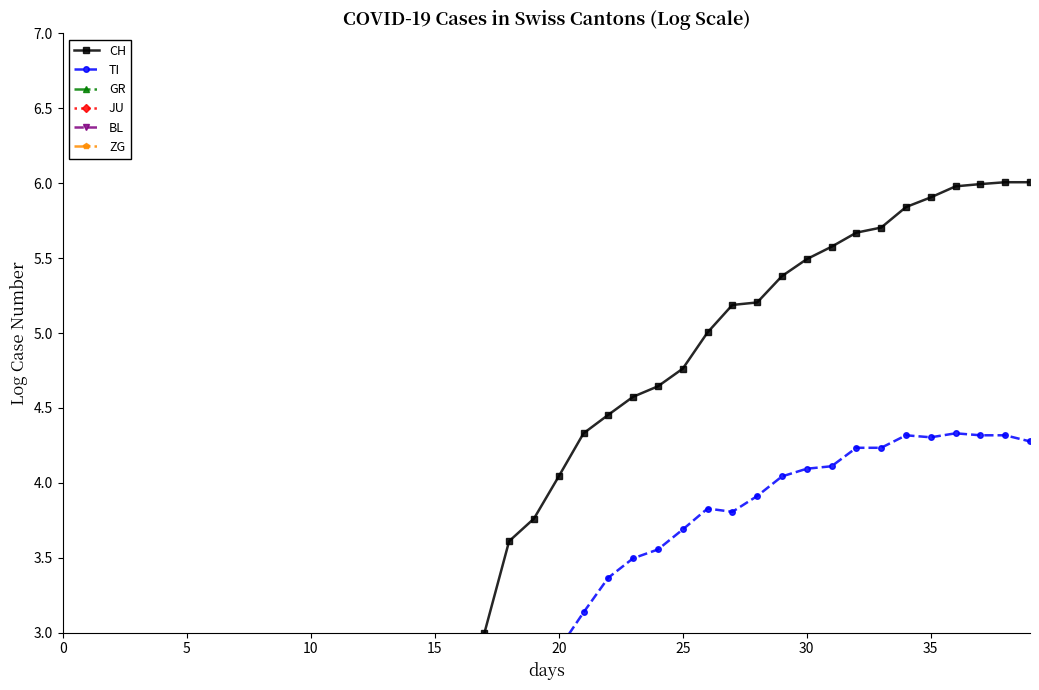

Which series changed the most between 17 and 39?

CH